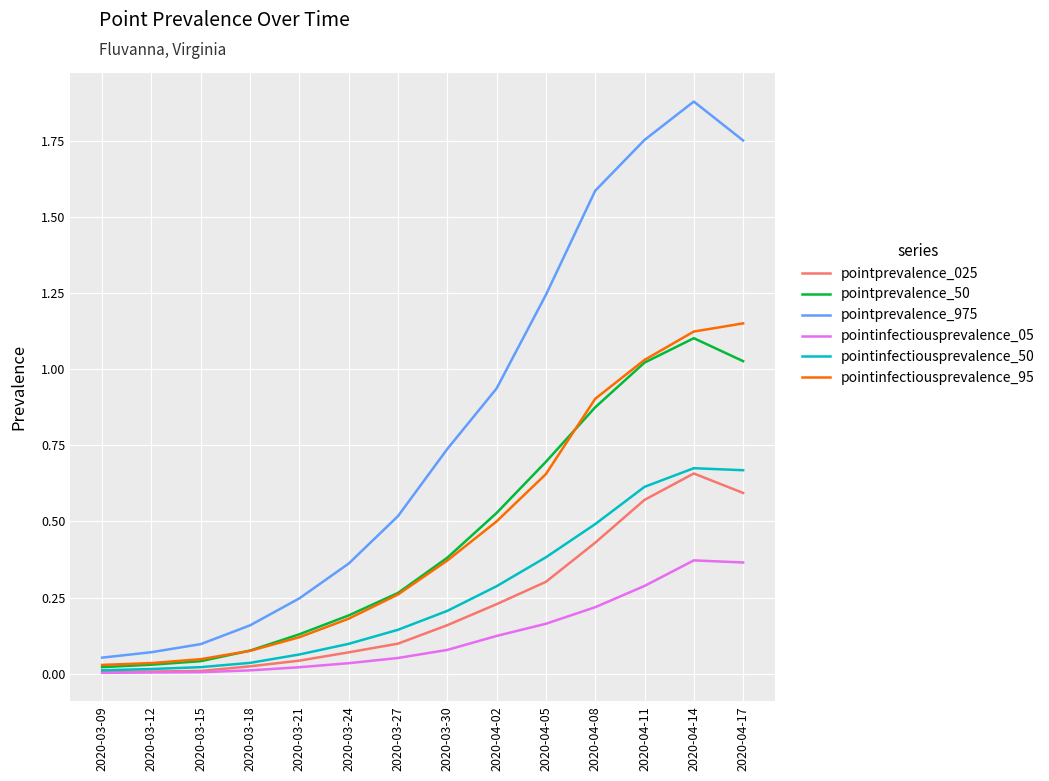

Is it true that pointprevalence_025 equals 0.0 at 2020-03-24?

False